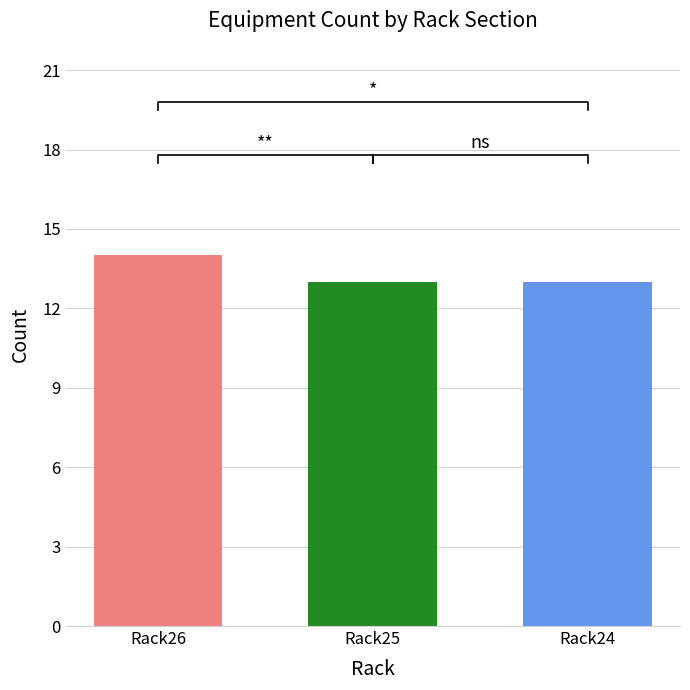

What is the value of the 3rd bar from the left?

13